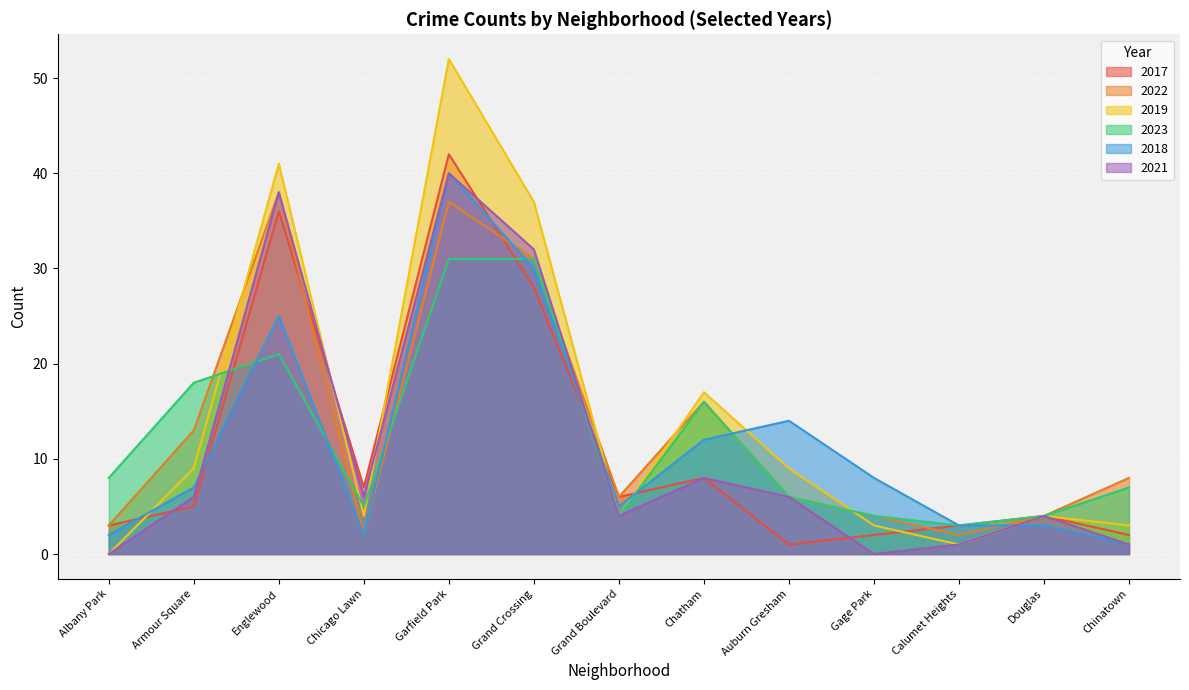

Which series has the largest total across all categories?

2019